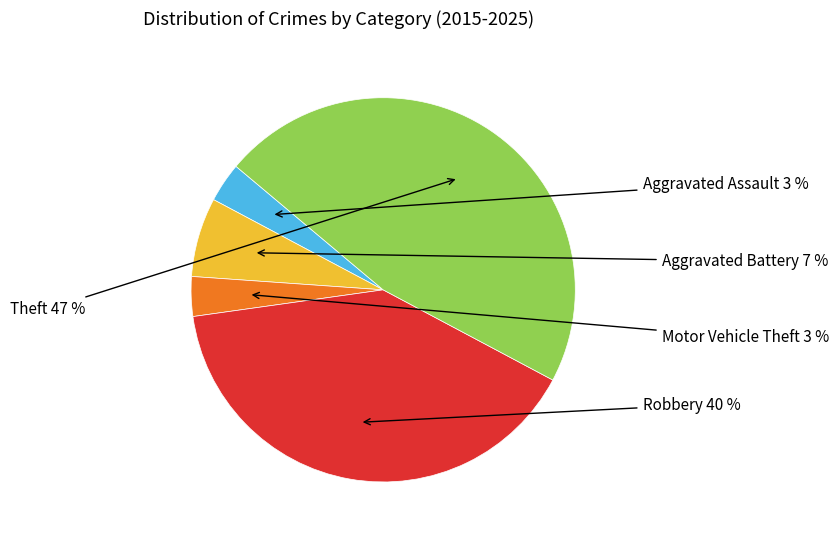

True or false: Robbery accounts for 40% of the total.

True